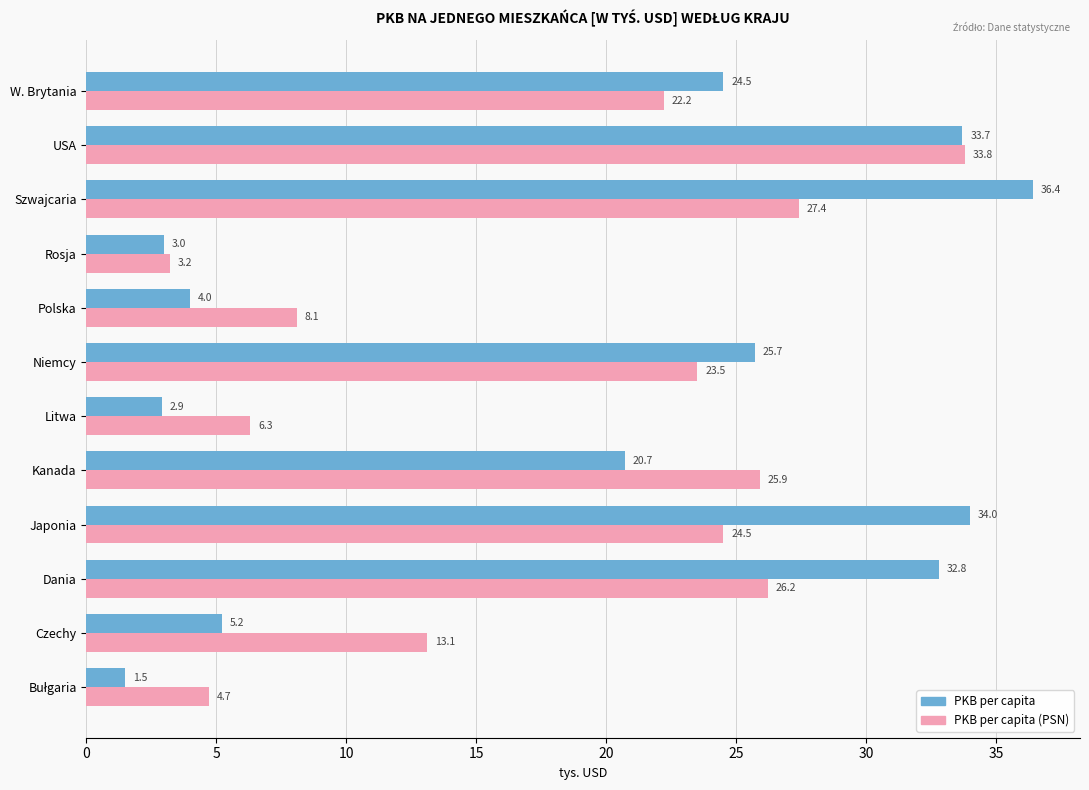

At which category is the sum across all series the highest?

USA